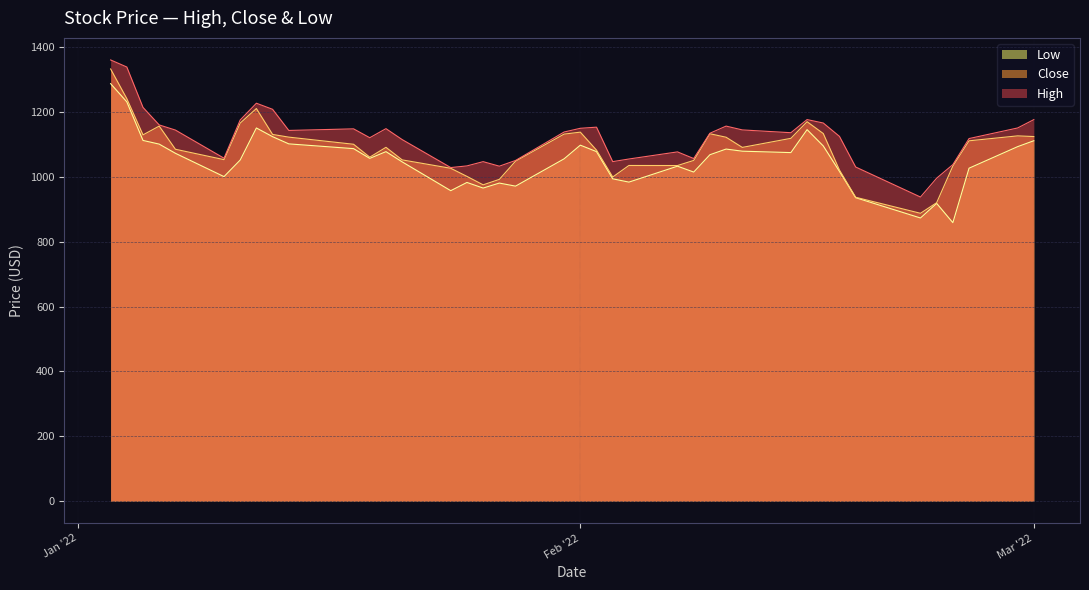

What is the maximum value shown in the chart?

1360.8